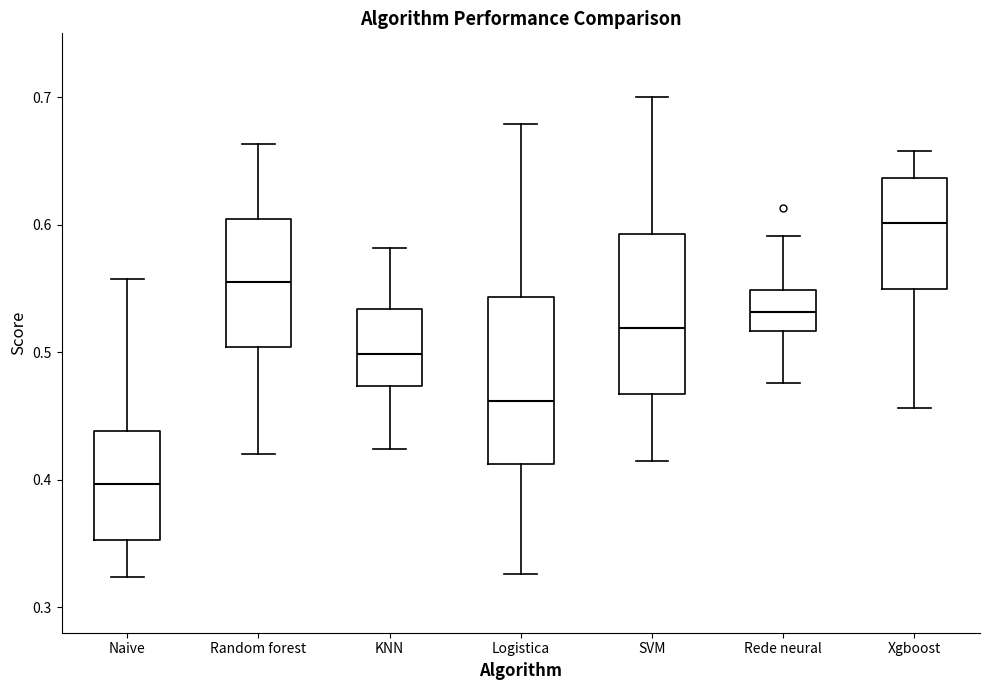

Where does the upper whisker of the box for Naive end on the y-axis? The values are not printed on the chart, so give them approximately, as read against the axis.

0.56